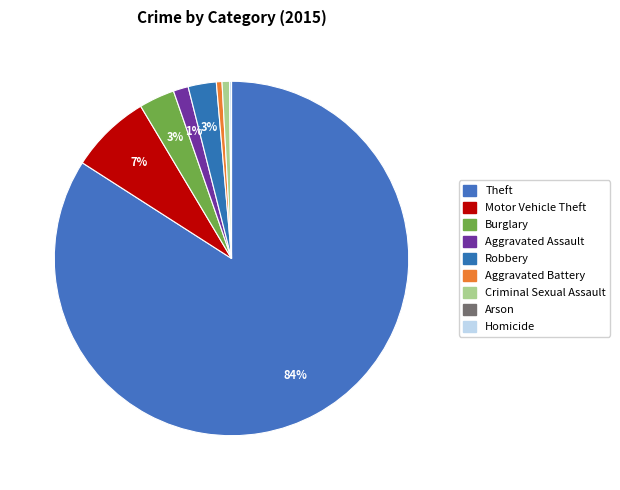

Rank the categories by value from lowest to highest.

Arson, Homicide, Aggravated Battery, Criminal Sexual Assault, Aggravated Assault, Robbery, Burglary, Motor Vehicle Theft, Theft